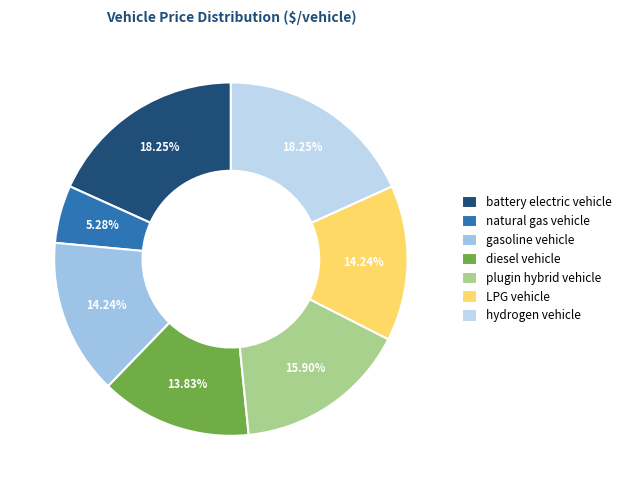

Rank the categories by value from lowest to highest.

natural gas vehicle, diesel vehicle, gasoline vehicle, LPG vehicle, plugin hybrid vehicle, battery electric vehicle, hydrogen vehicle